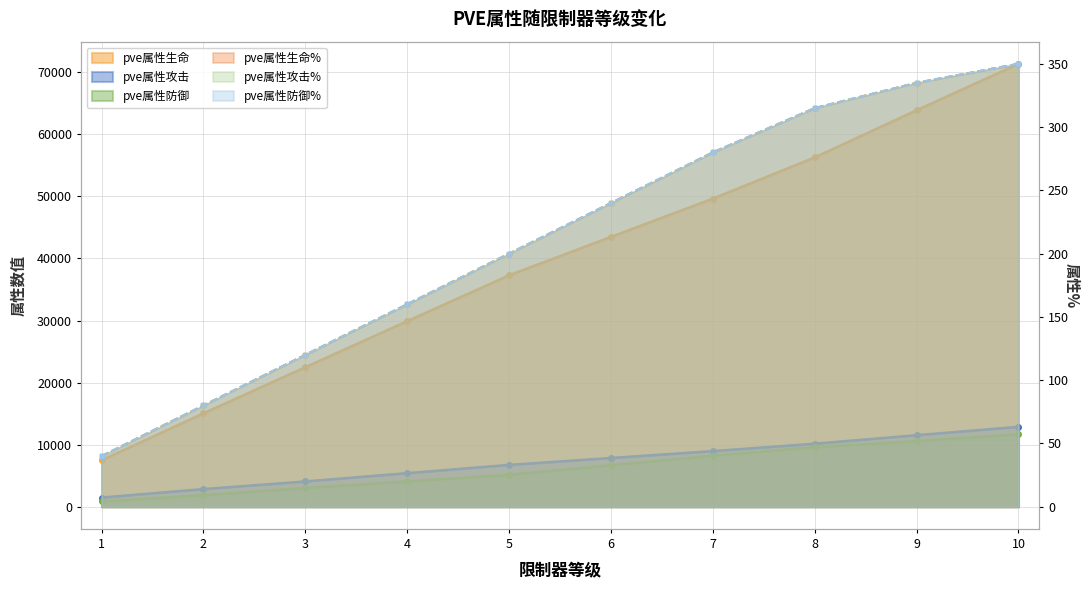

True or false: pve属性生命 has a value of 22739 at 5.

False